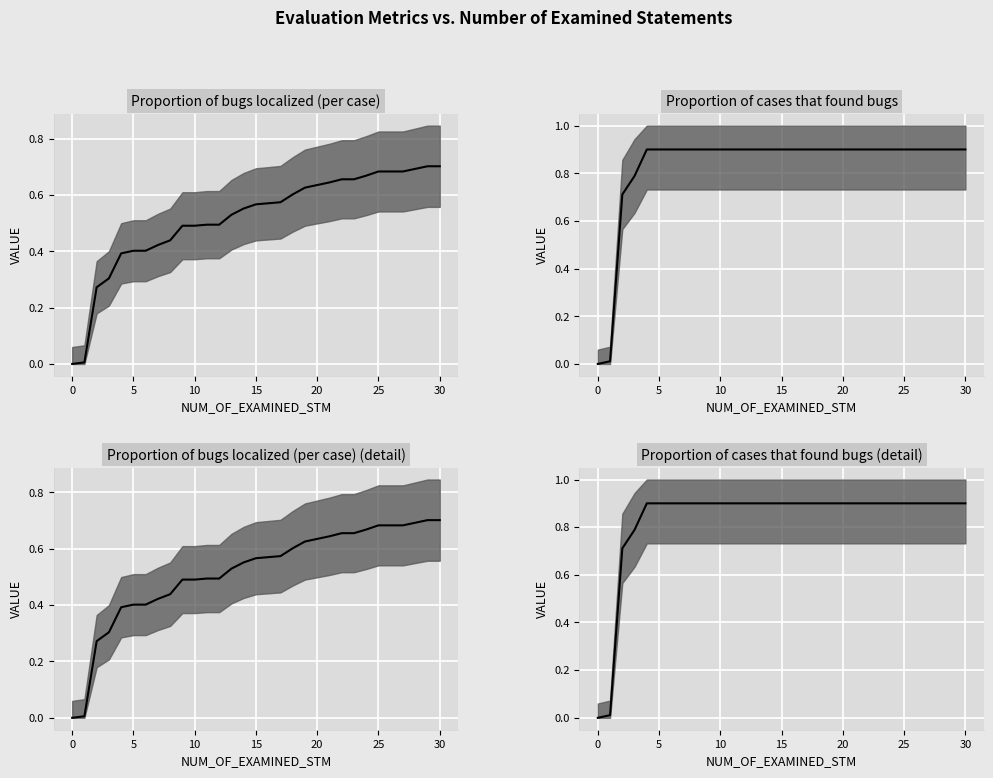

The Proportion of cases that found bugs series shows 1.3 at 22. True or false?

False